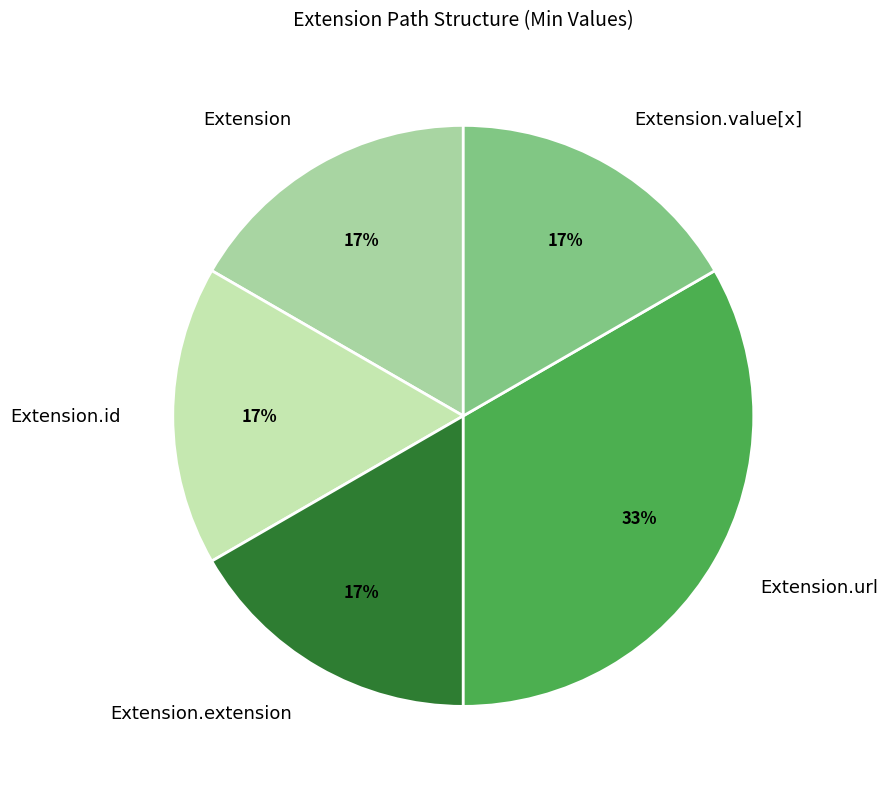

How many segments does this pie chart have?

5